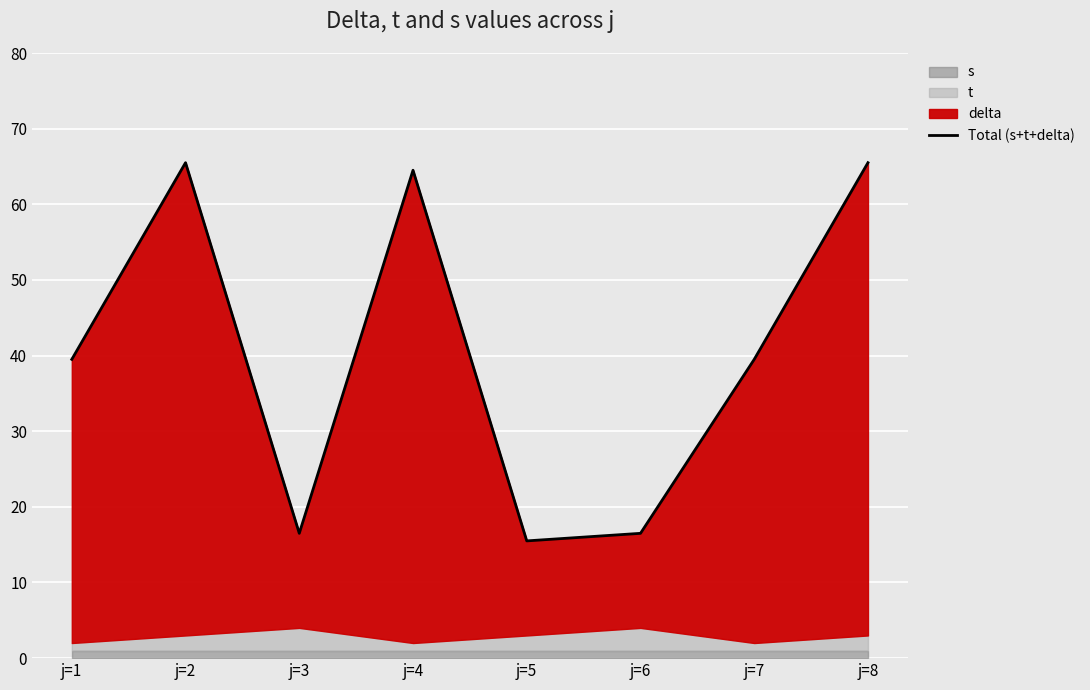

Rank the categories by value from highest to lowest.

j=2, j=8, j=4, j=1, j=7, j=3, j=6, j=5